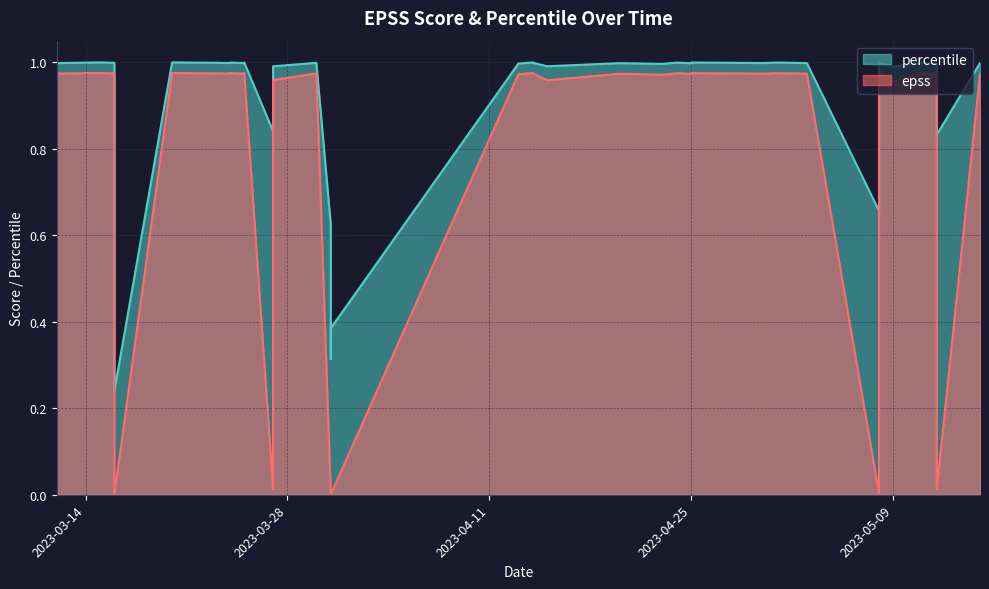

True or false: epss and percentile intersect in this chart.

False